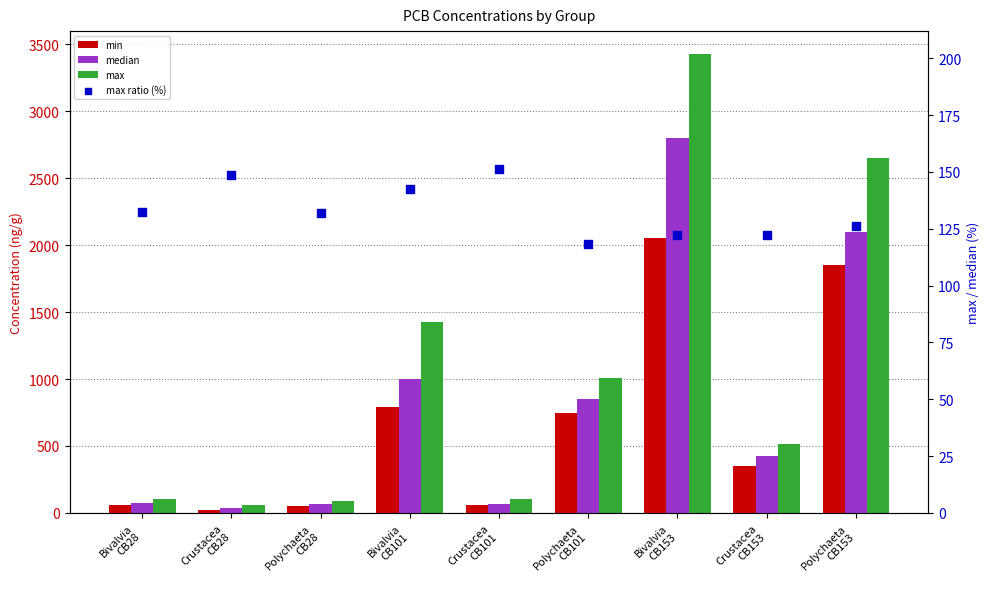

What is the total value across all series at Bivalvia
CB28?

370.8